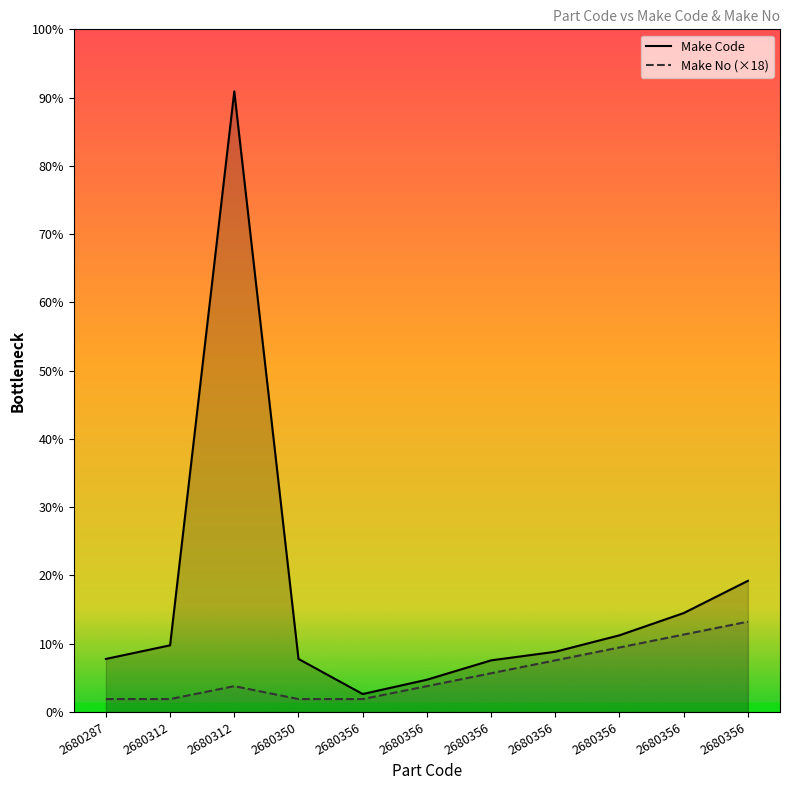

Which series has the largest total across all categories?

Make Code